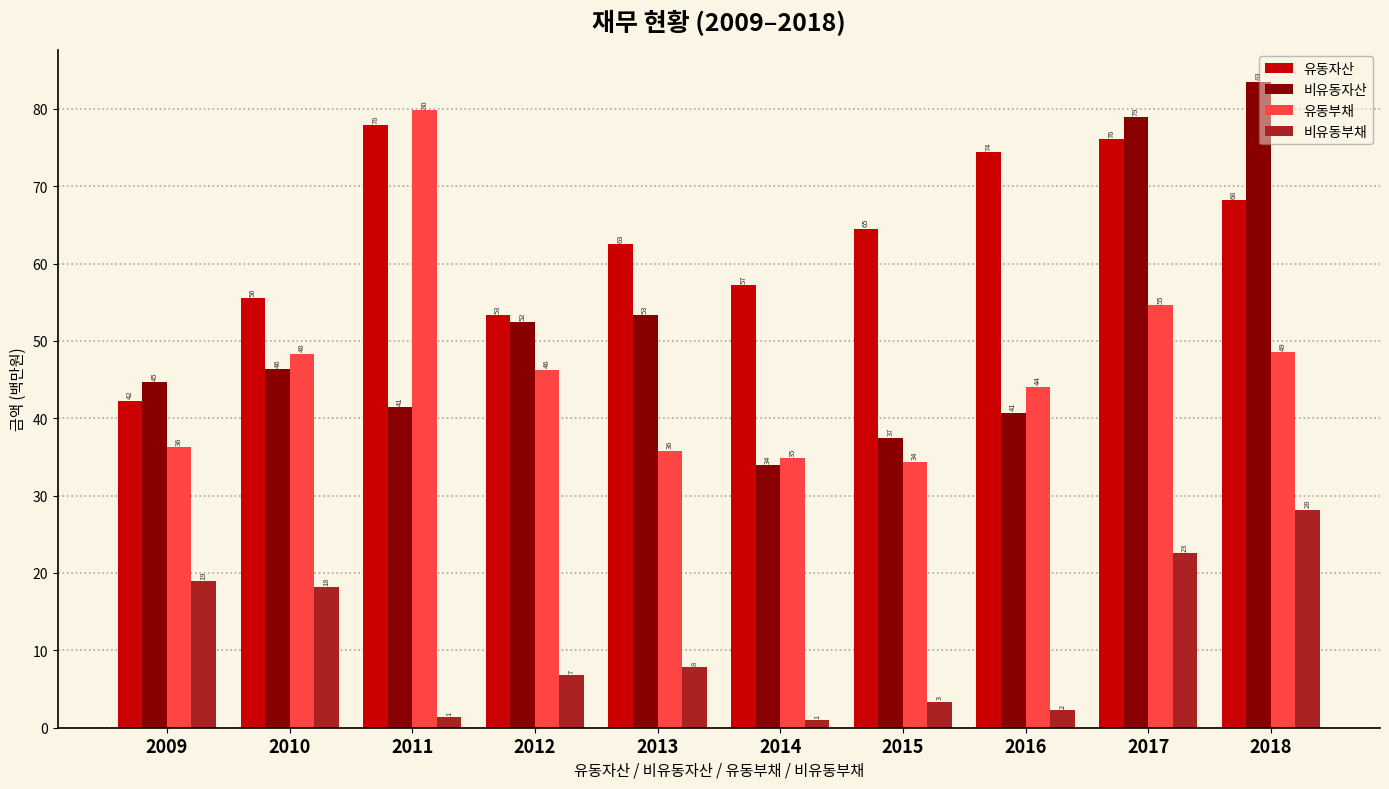

What are all the series names shown in the legend?

유동자산, 비유동자산, 유동부채, 비유동부채